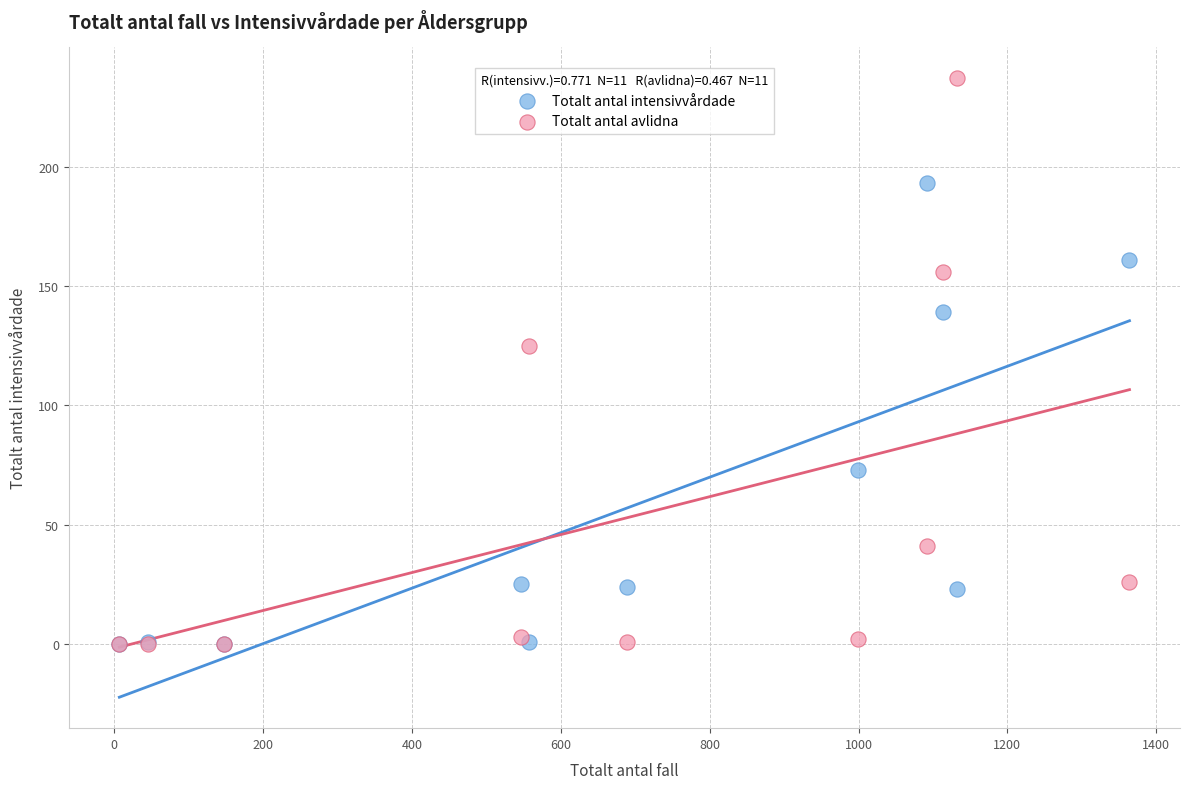

In the Totalt antal intensivvårdade series, what Y value is closest to 96?

73